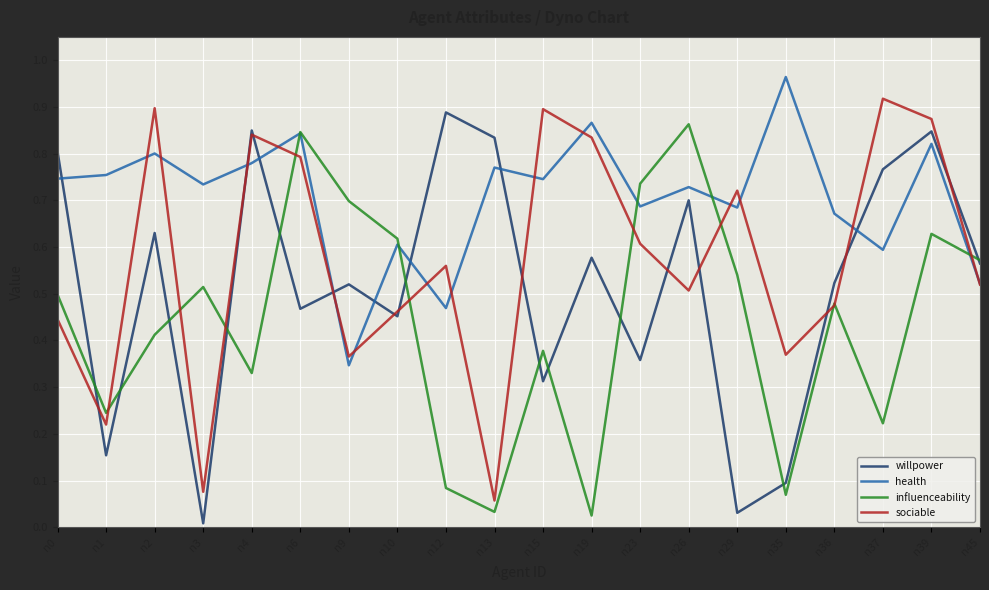

Where is the first local minimum for influenceability?

n1